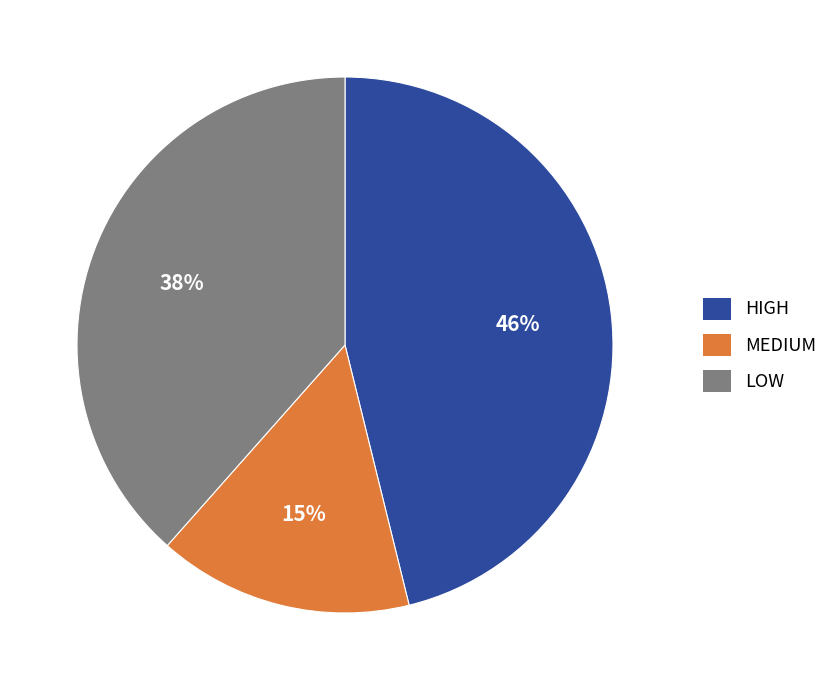

What percentage is the LOW slice, to the nearest percent?

38%